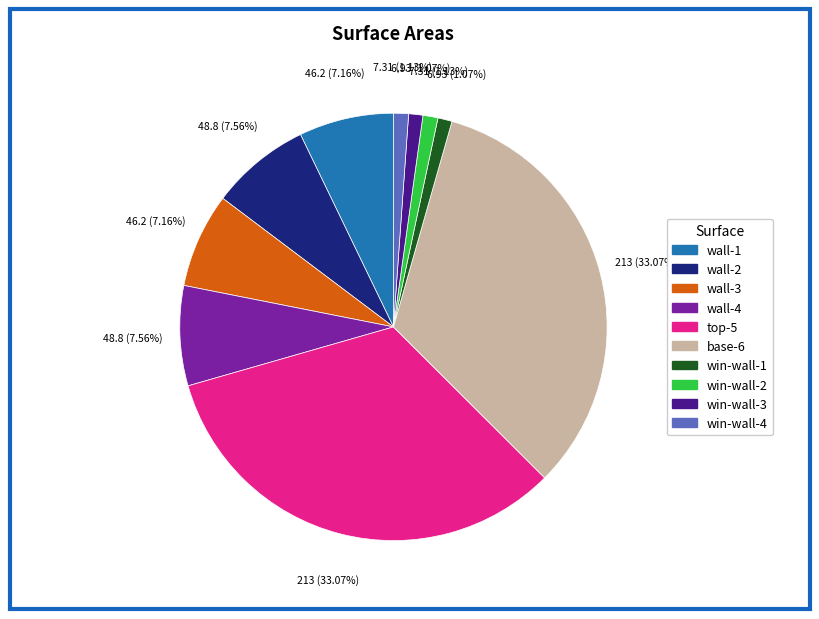

Is there a majority slice in this chart?

No